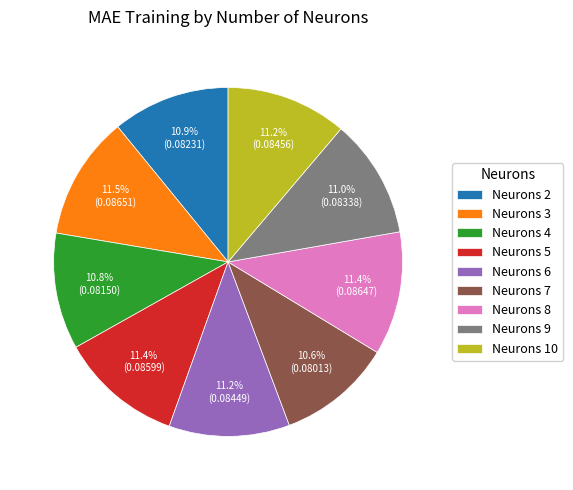

To the nearest percent, what is the difference between the largest and smallest slice percentages?

1%